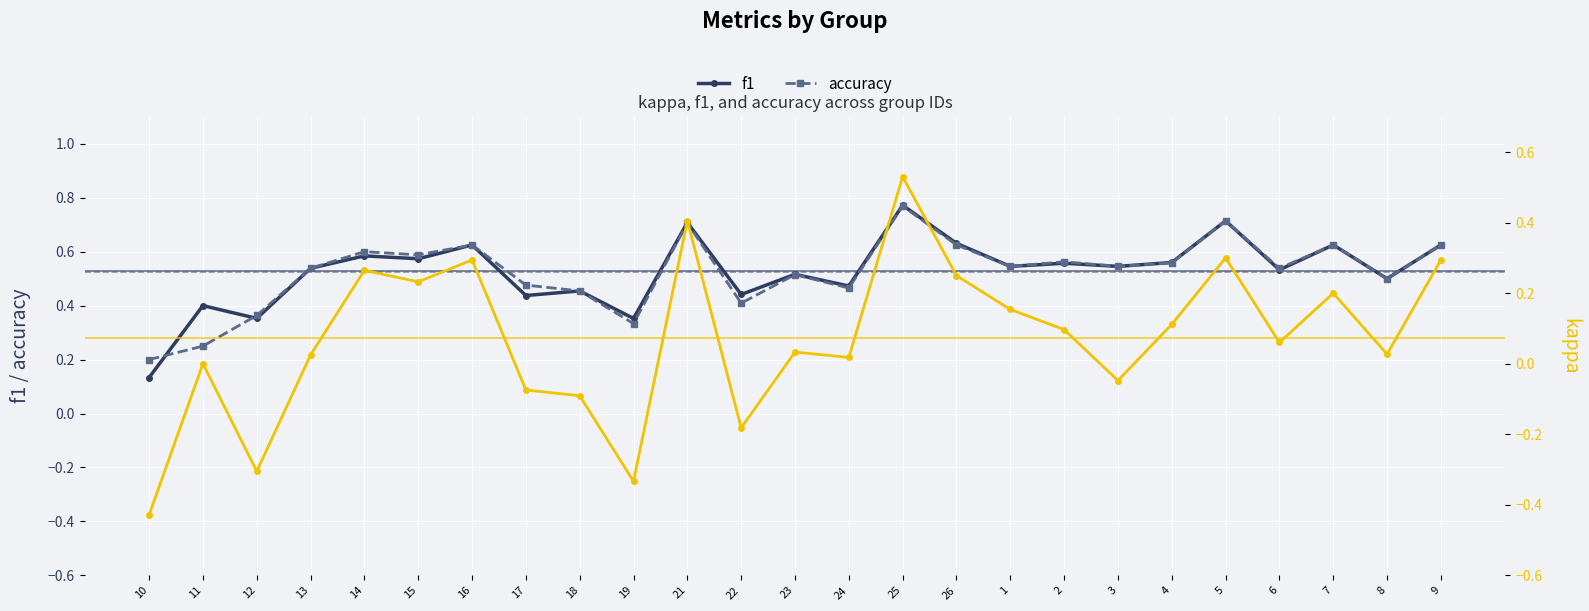

At which category is the sum across all series the highest?

25